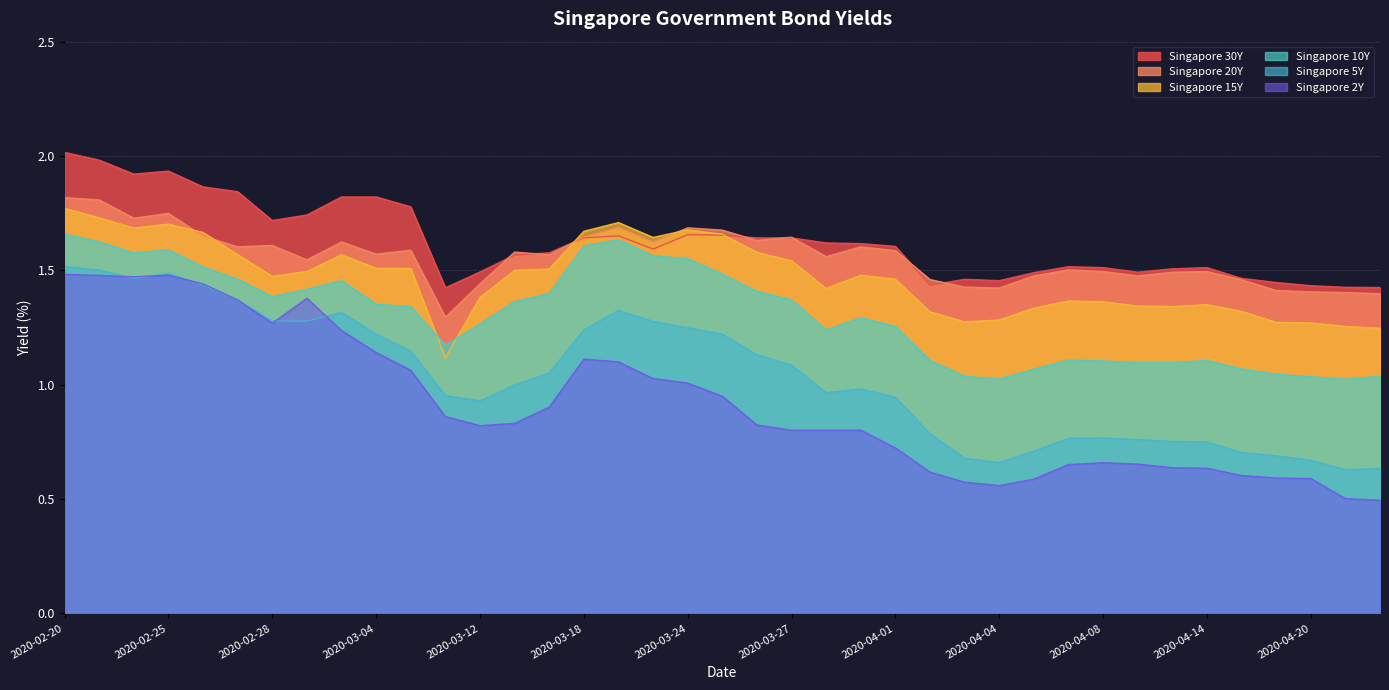

At which category does the chart reach its peak across all series?

2020-02-20